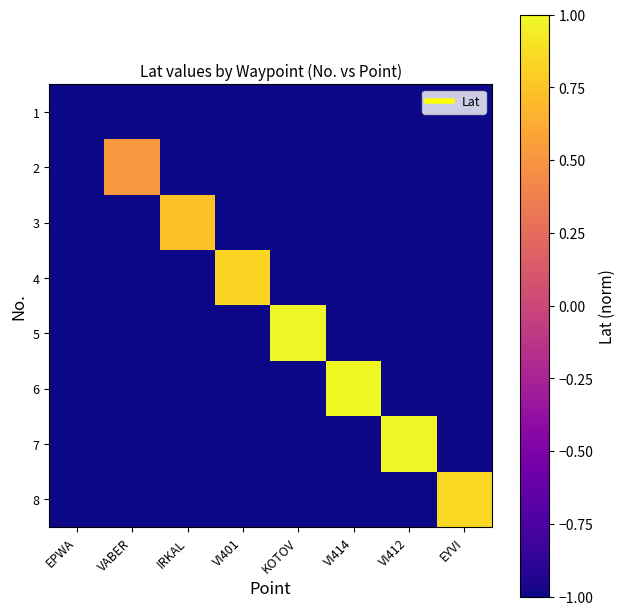

Reading left to right, list all the values displayed in this chart.

1: EPWA=-1.0	VABER=-1.0	IRKAL=-1.0	VI401=-1.0	KOTOV=-1.0	VI414=-1.0	VI412=-1.0	EYVI=-1.0
2: EPWA=-1.0	VABER=0.5	IRKAL=-1.0	VI401=-1.0	KOTOV=-1.0	VI414=-1.0	VI412=-1.0	EYVI=-1.0
3: EPWA=-1.0	VABER=-1.0	IRKAL=0.7	VI401=-1.0	KOTOV=-1.0	VI414=-1.0	VI412=-1.0	EYVI=-1.0
4: EPWA=-1.0	VABER=-1.0	IRKAL=-1.0	VI401=0.8	KOTOV=-1.0	VI414=-1.0	VI412=-1.0	EYVI=-1.0
5: EPWA=-1.0	VABER=-1.0	IRKAL=-1.0	VI401=-1.0	KOTOV=1.0	VI414=-1.0	VI412=-1.0	EYVI=-1.0
6: EPWA=-1.0	VABER=-1.0	IRKAL=-1.0	VI401=-1.0	KOTOV=-1.0	VI414=1.0	VI412=-1.0	EYVI=-1.0
7: EPWA=-1.0	VABER=-1.0	IRKAL=-1.0	VI401=-1.0	KOTOV=-1.0	VI414=-1.0	VI412=1.0	EYVI=-1.0
8: EPWA=-1.0	VABER=-1.0	IRKAL=-1.0	VI401=-1.0	KOTOV=-1.0	VI414=-1.0	VI412=-1.0	EYVI=0.8